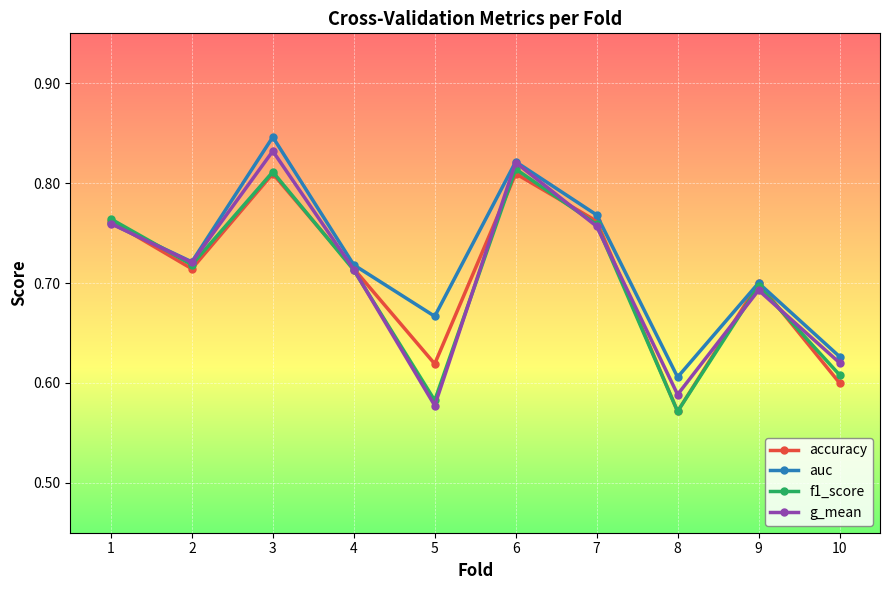

Which series ends up on top after the final intersection of f1_score and auc?

auc